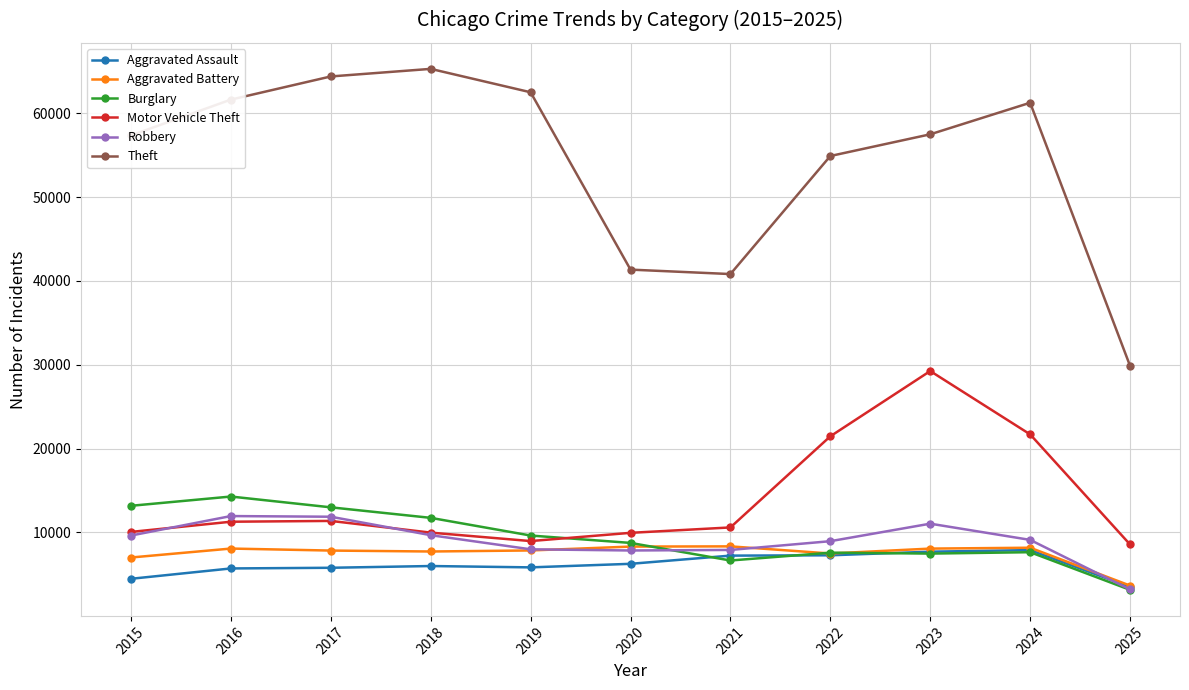

Is the value of Aggravated Assault at 2017 greater than the value of Burglary at 2024?

No